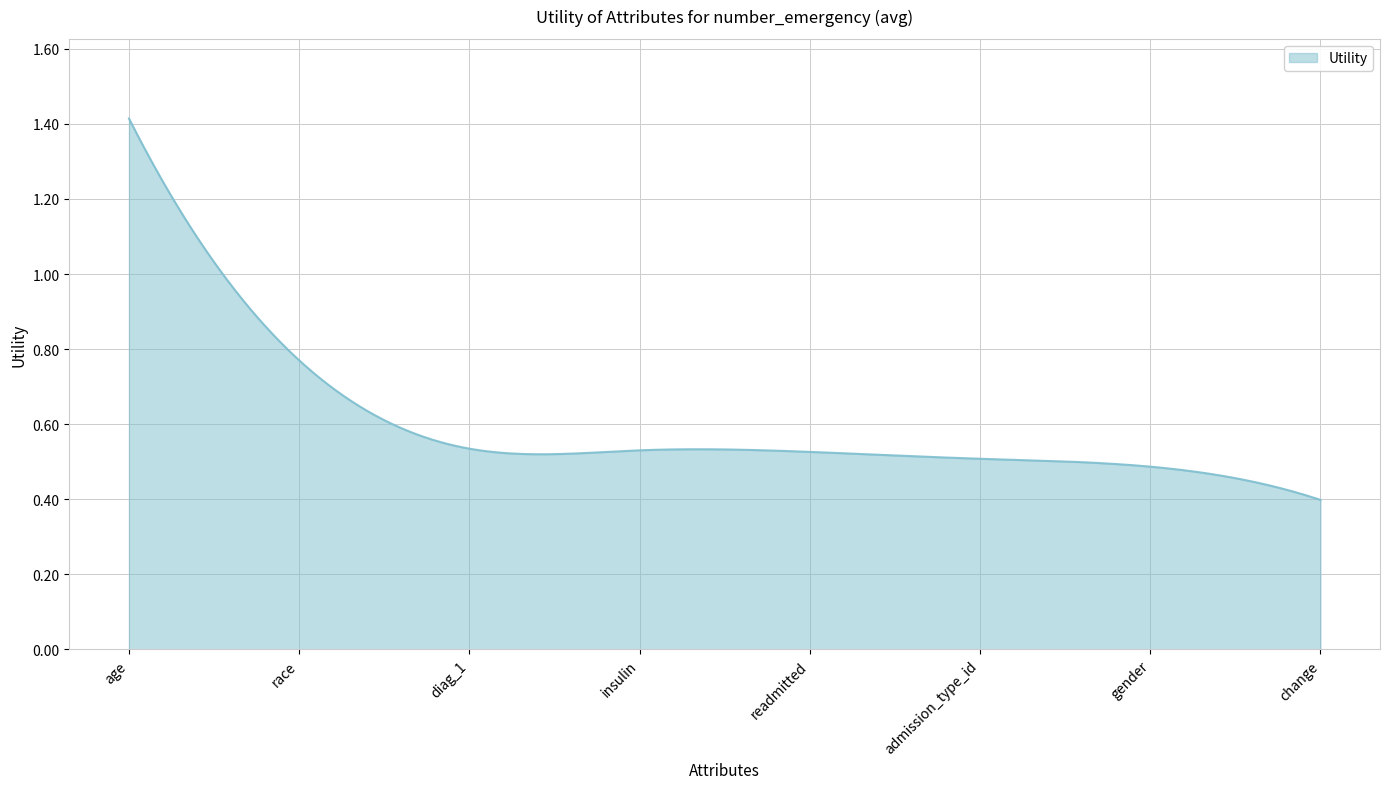

Reading left to right, extract all data points from this chart.

age=1.4	race=0.8	diag_1=0.5	insulin=0.5	readmitted=0.5	admission_type_id=0.5	gender=0.5	change=0.4